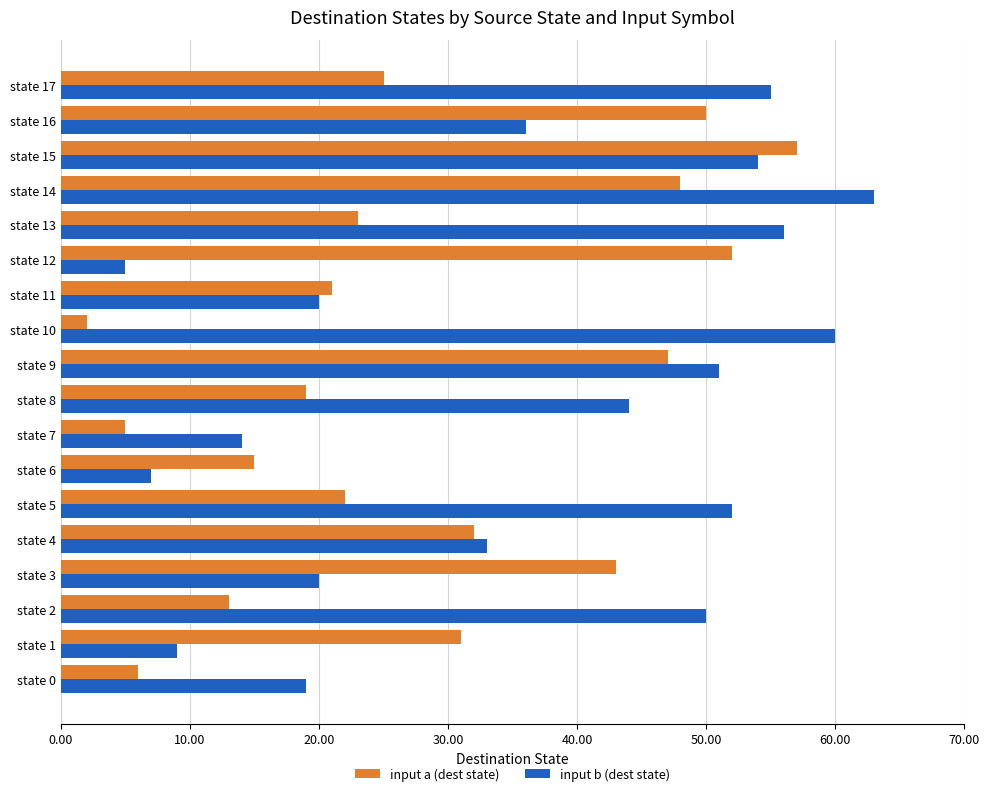

Which series changed the most between state 5 and state 12?

input b (dest state)